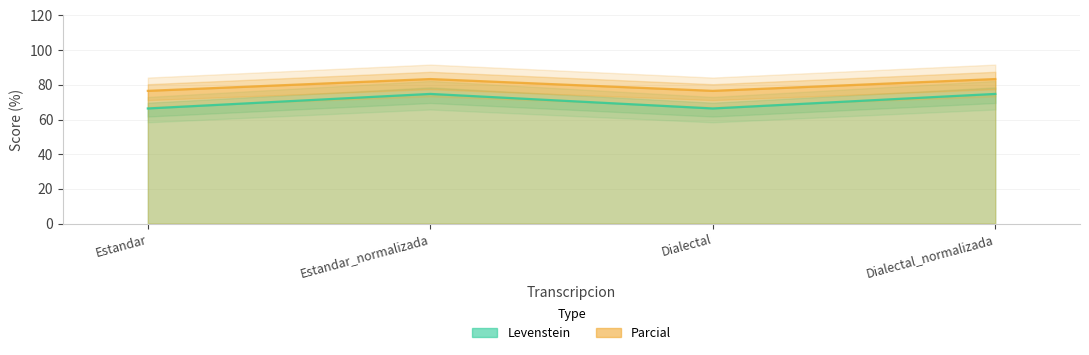

In Parcial, how many points are higher than both neighbors (excluding endpoints)?

1